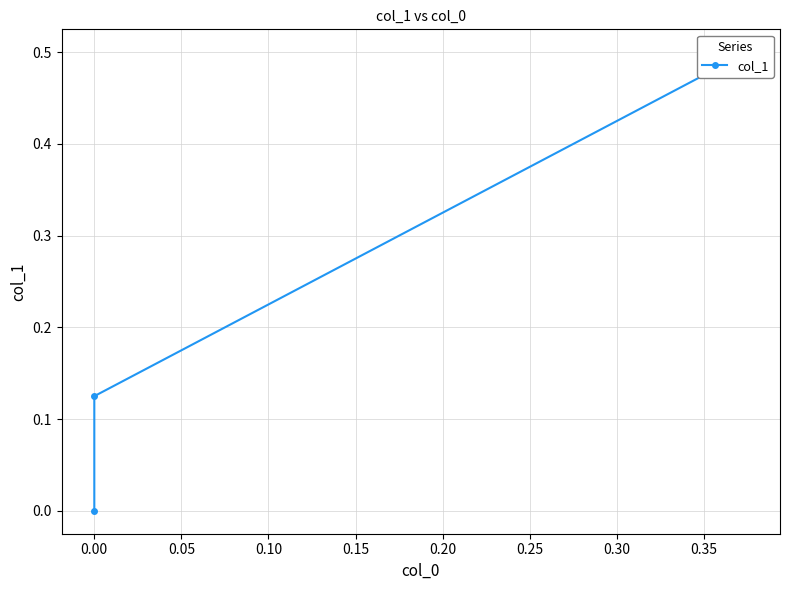

Count the number of values greater than 0.

2